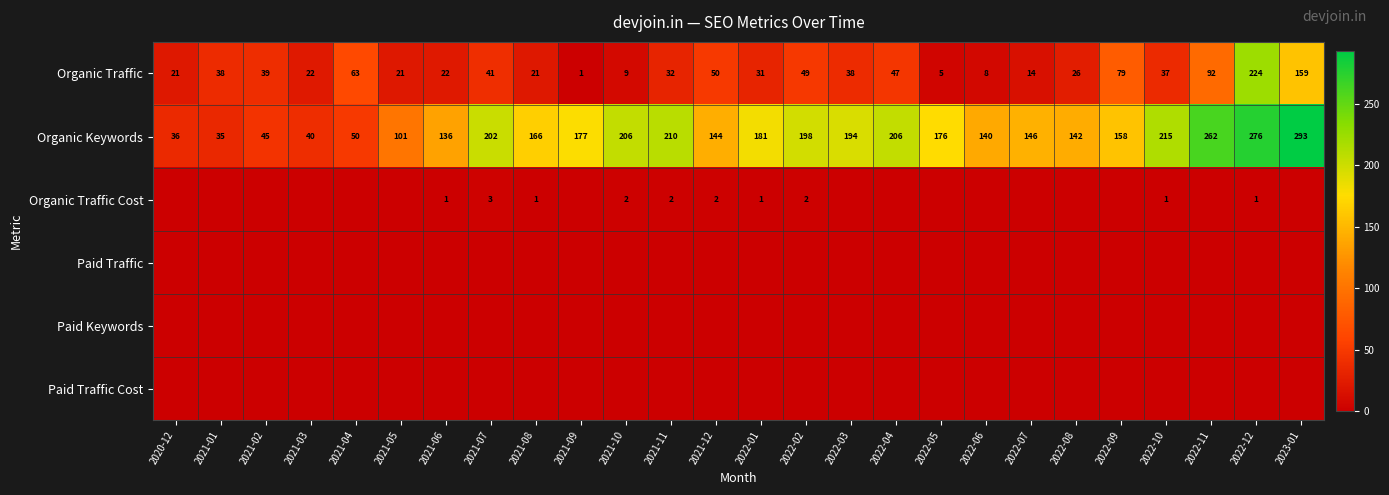

At which category does the chart reach its minimum across all series?

2020-12